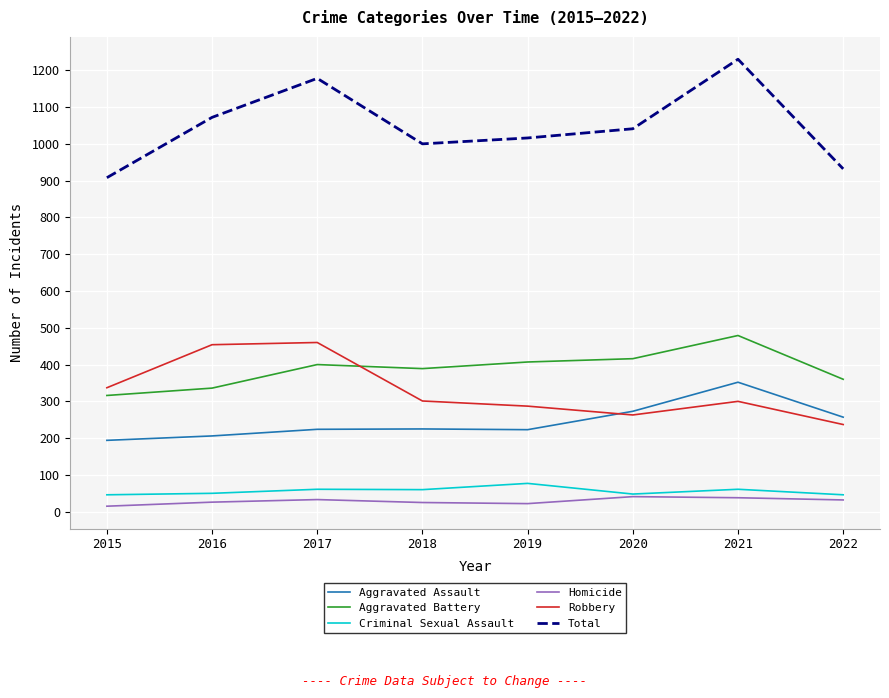

True or false: Total has a value of 1621 at 2022.

False